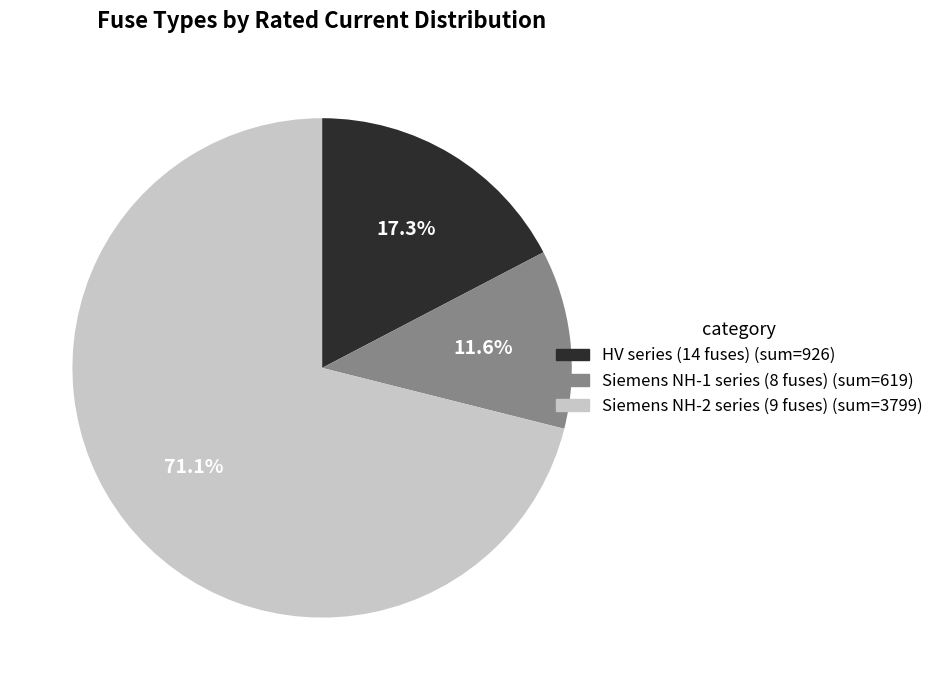

Does any single category account for the majority?

Yes